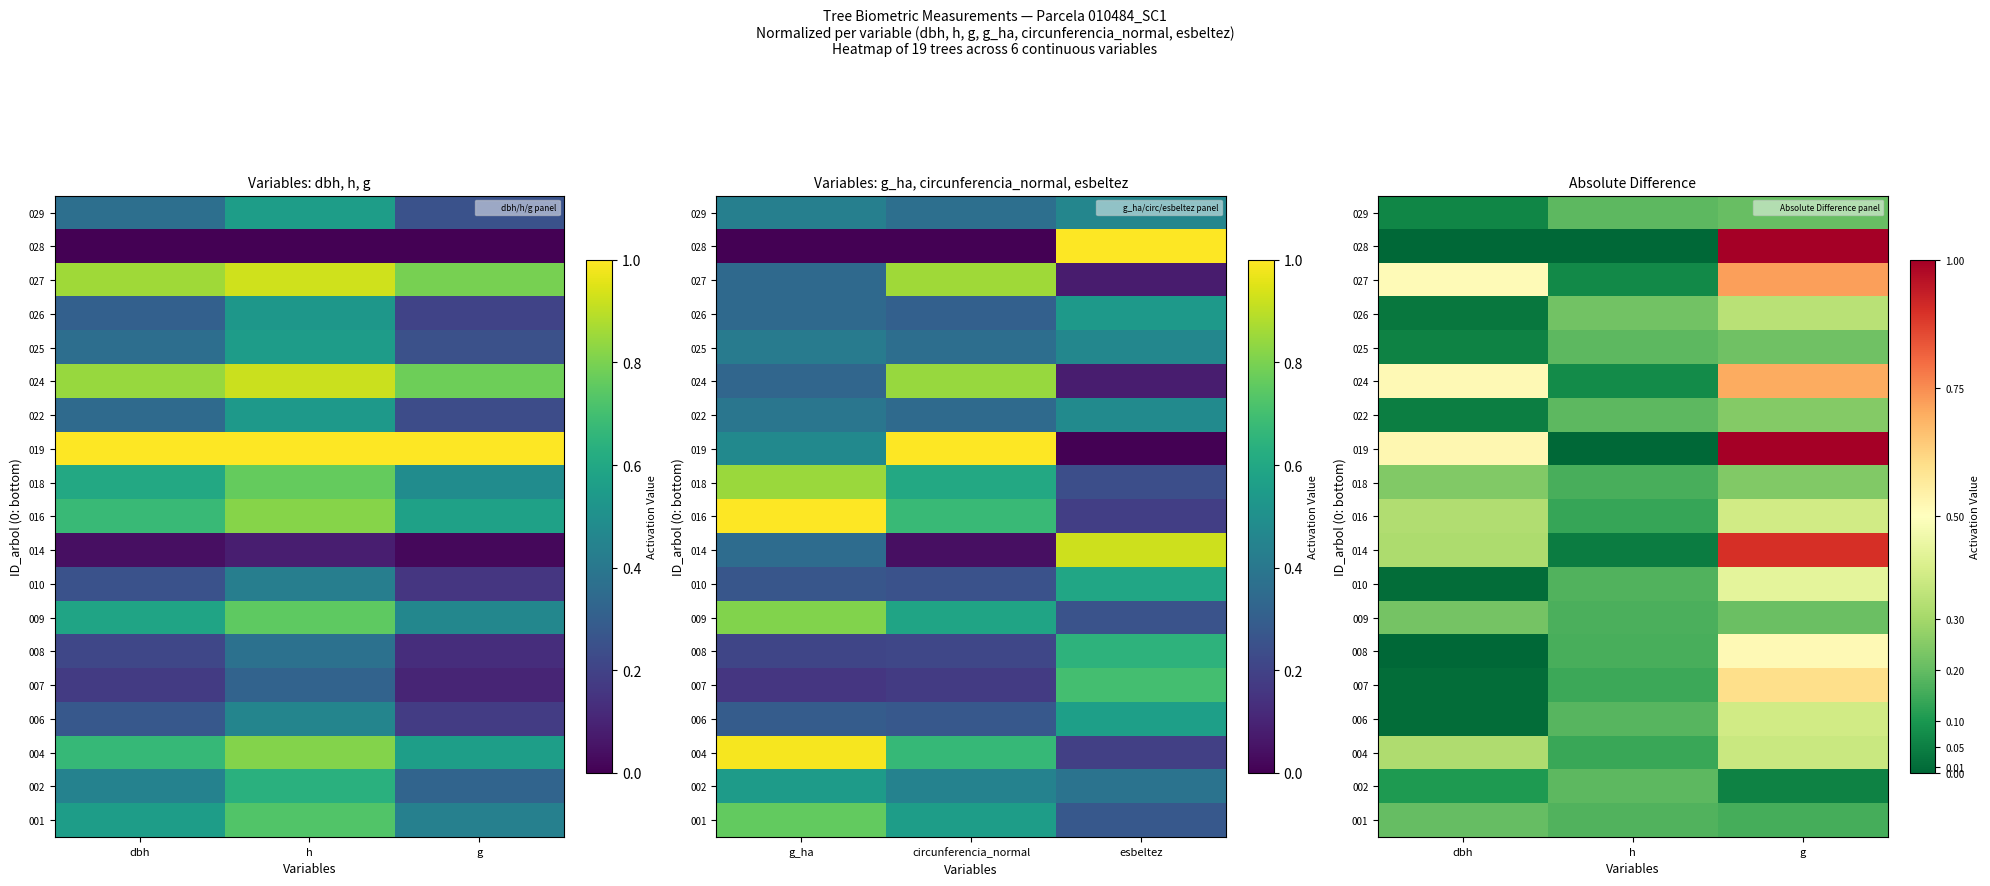

Is it true that 026 equals 0.3 at g?

True